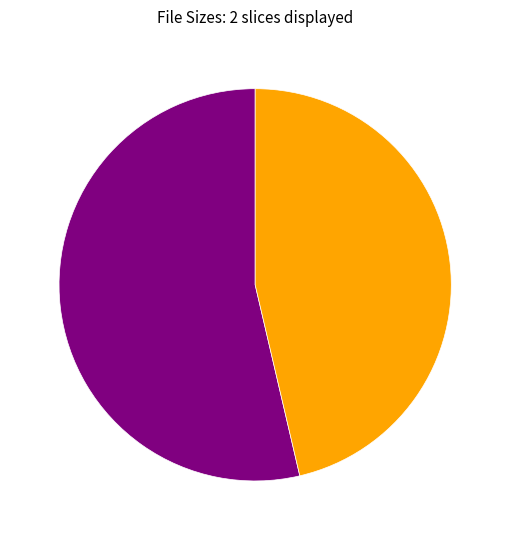

Is there a majority slice in this chart?

Yes